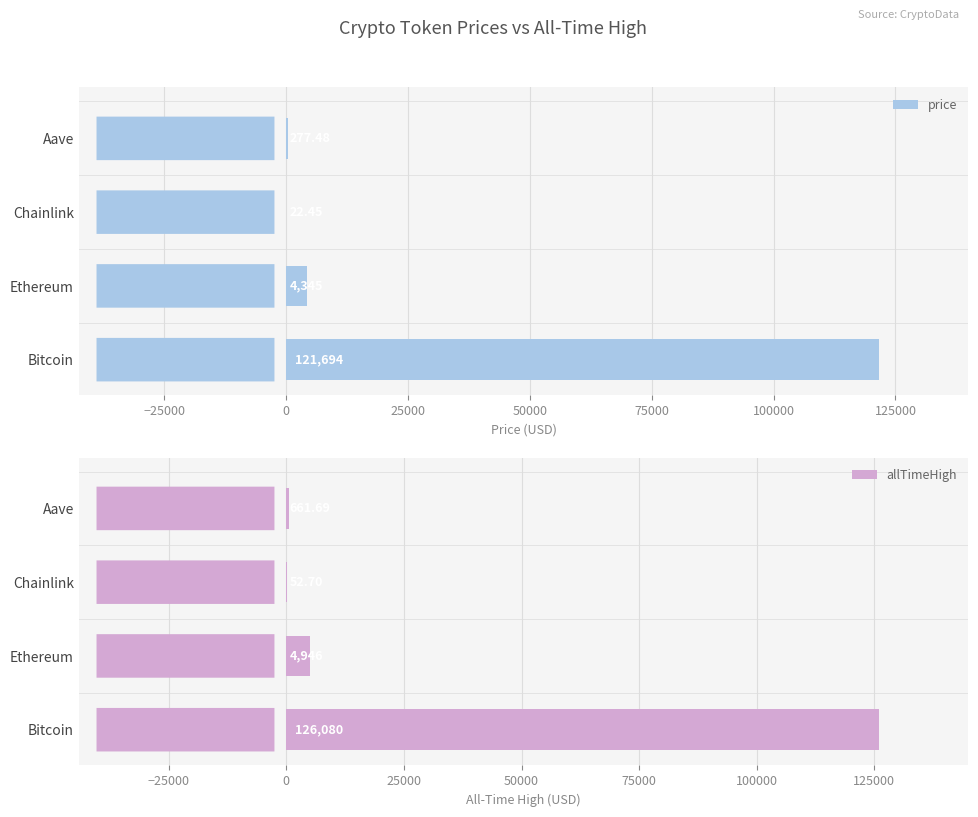

What are all the series names shown in the legend?

price, allTimeHigh